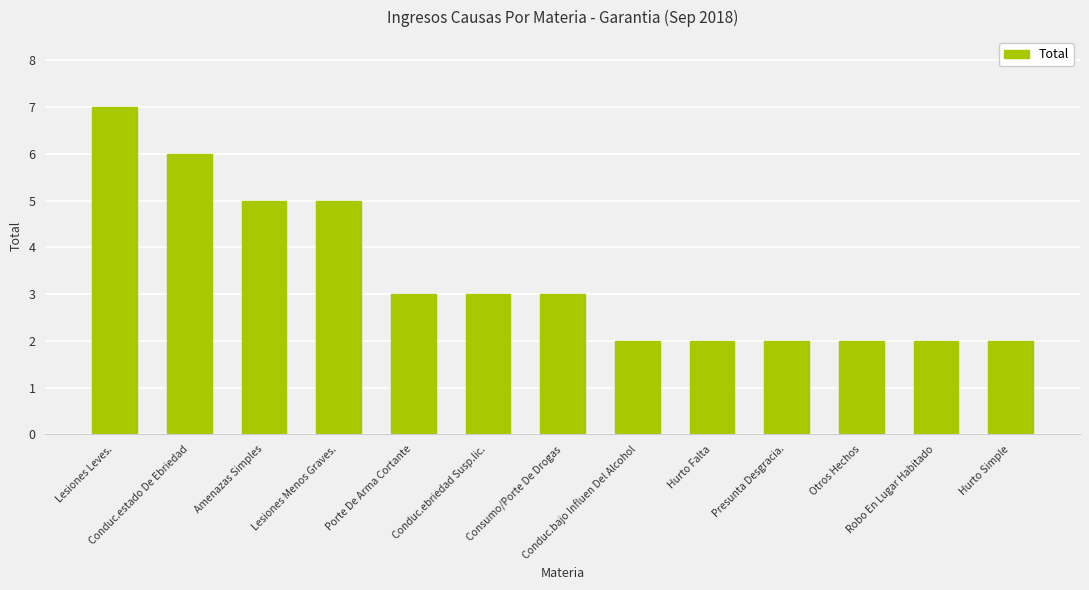

What is the maximum value shown in the chart?

7